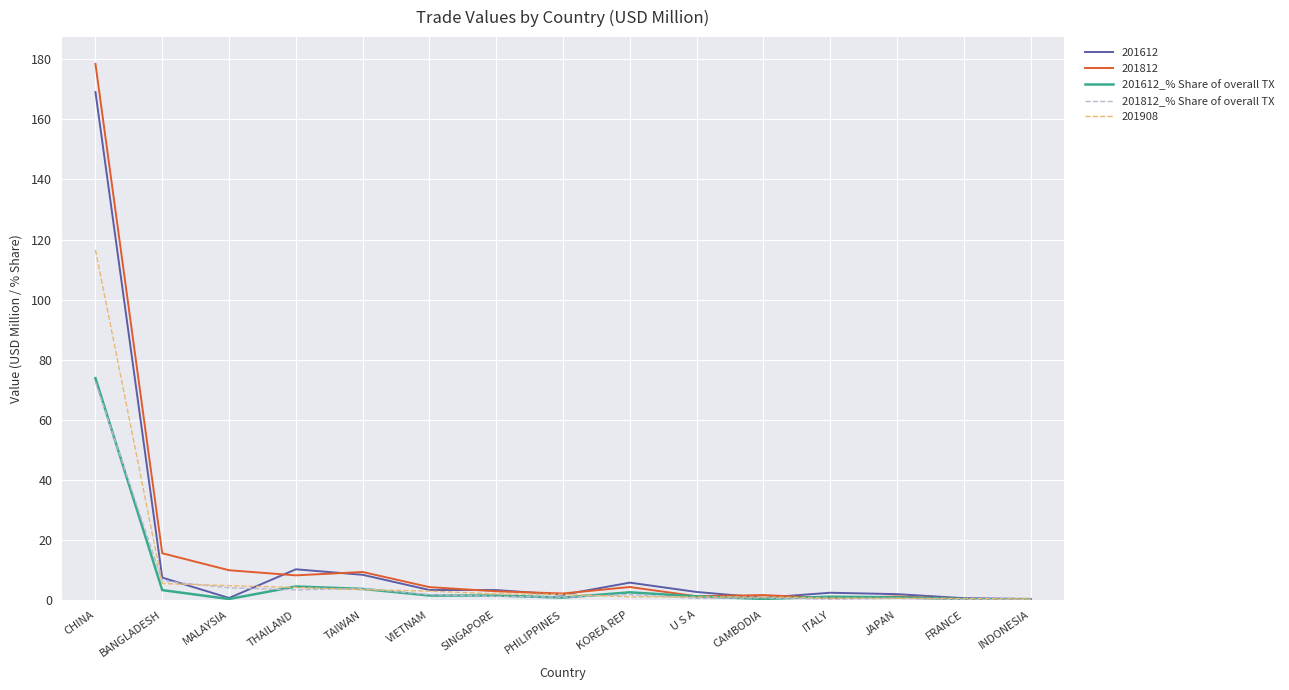

True or false: 201612 has a value of 5.7 at KOREA REP.

True